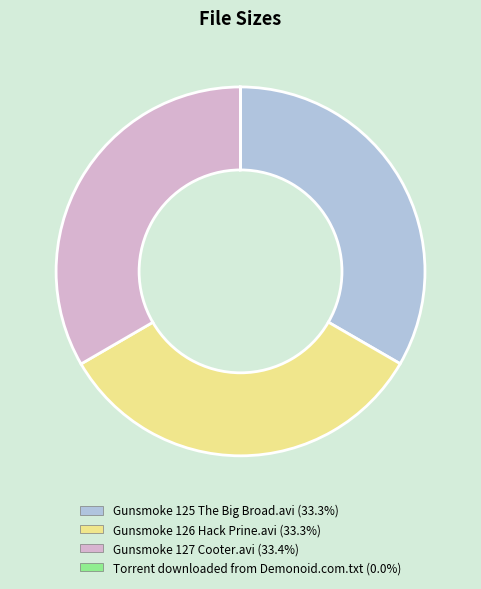

What is the ratio of the value at Gunsmoke 126 Hack Prine.avi to the value at Gunsmoke 127 Cooter.avi?

1.0